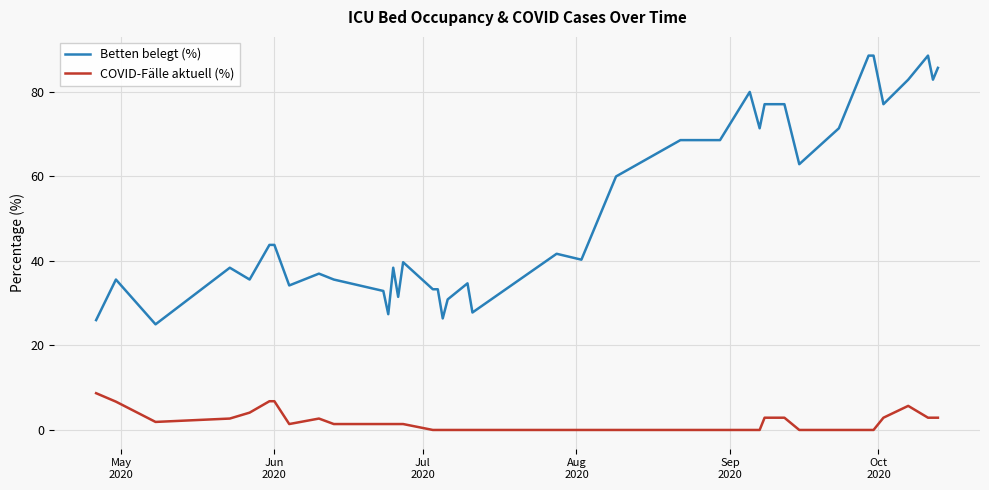

Which series has the widest spread of values?

Betten belegt (%)